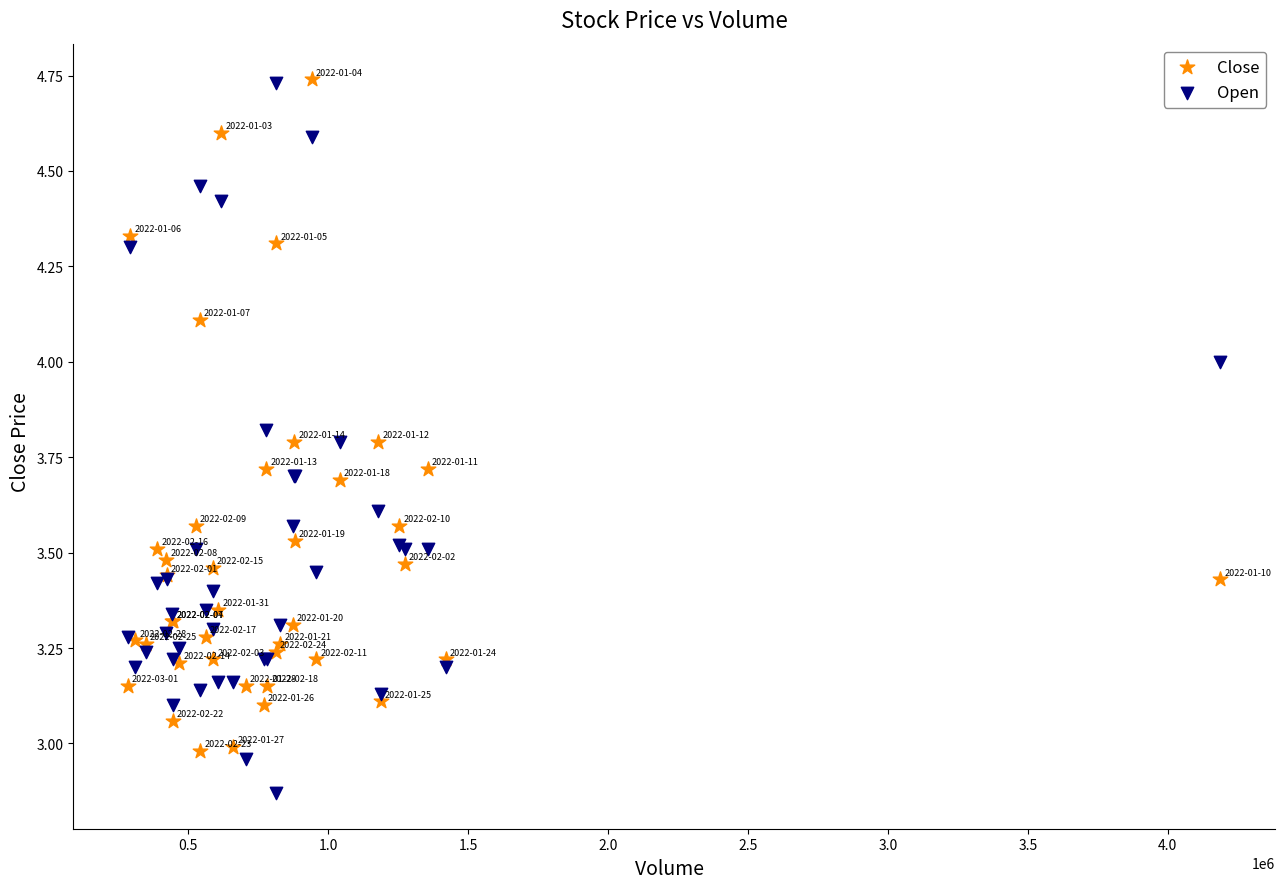

Which series contains the lowest Y value?

Open